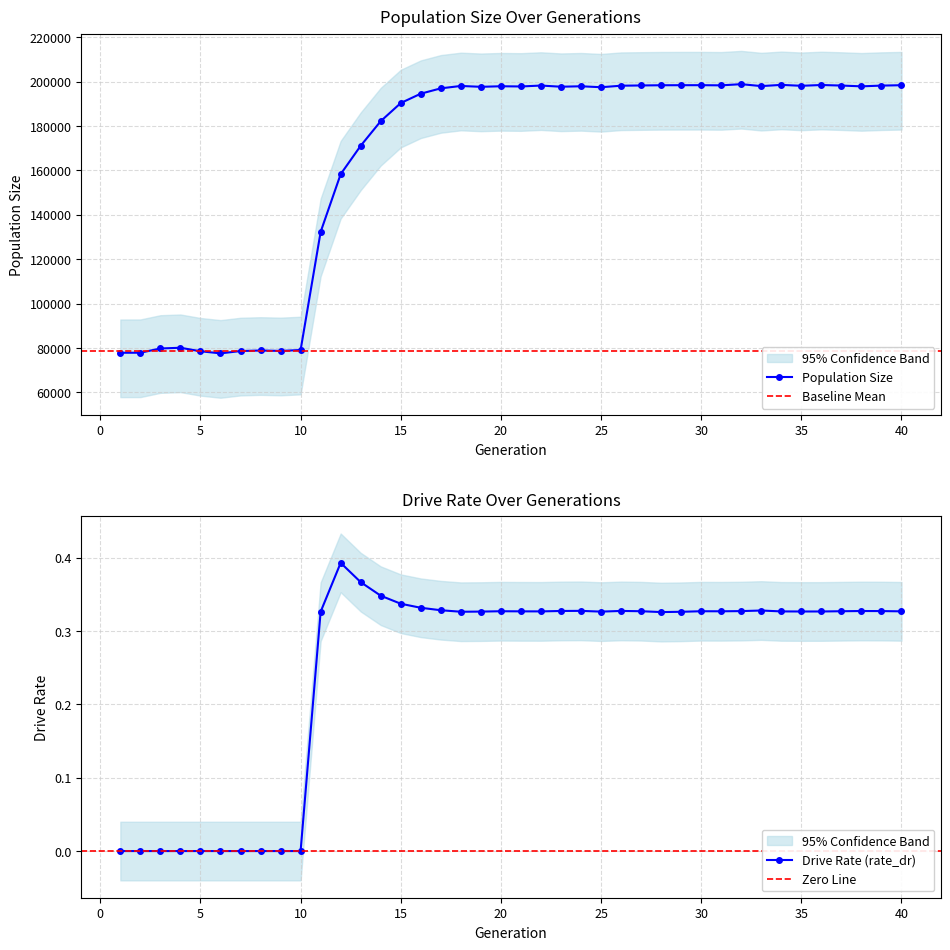

The value of female_size at 39 is 32716.3. True or false?

False